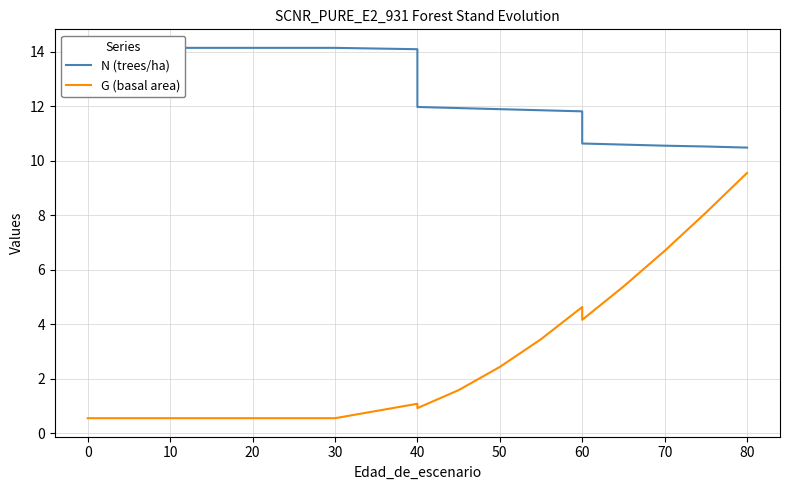

True or false: G (basal area) and N (trees/ha) intersect in this chart.

False